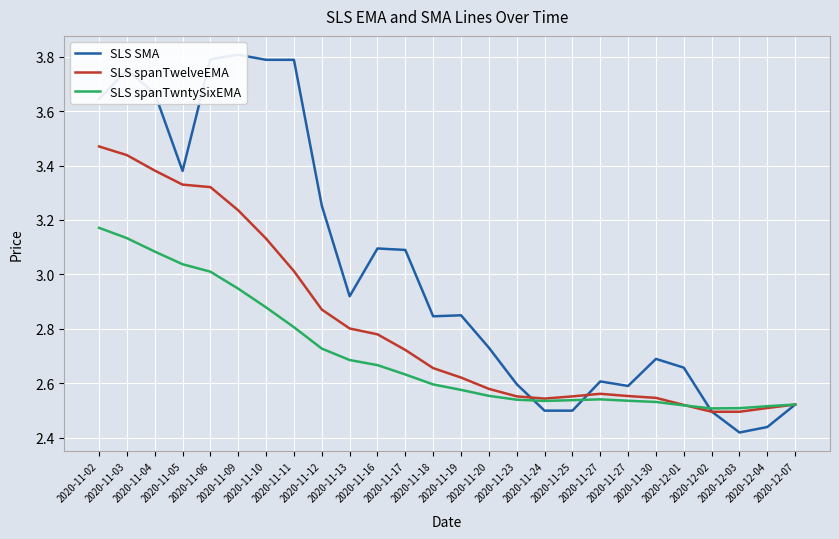

Is it true that SLS SMA equals 0.7 at 2020-11-27?

False